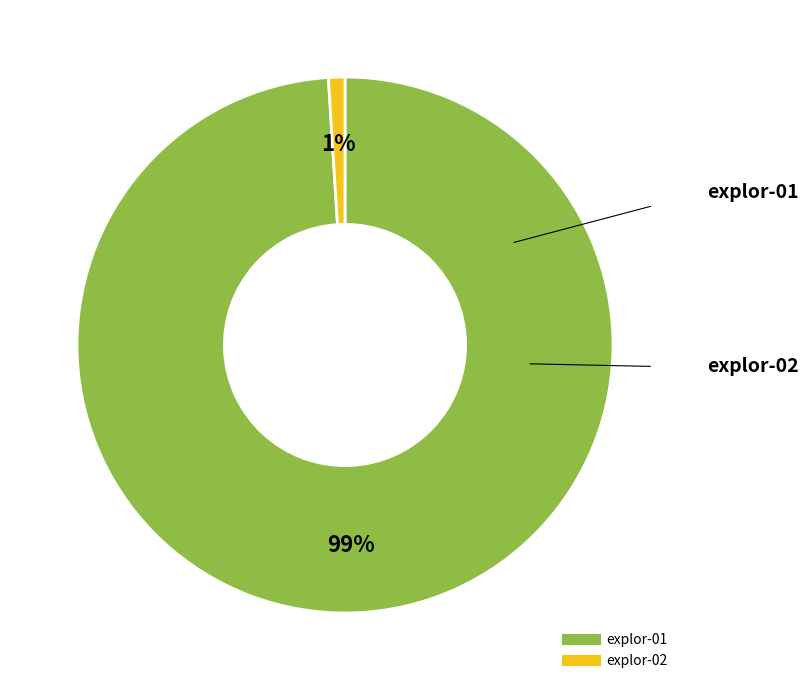

The explor-01 slice represents 89% of the pie. True or false?

False